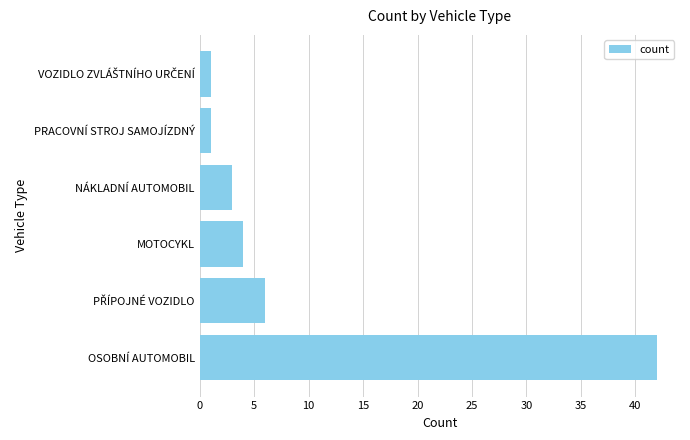

What is the greatest value displayed?

42